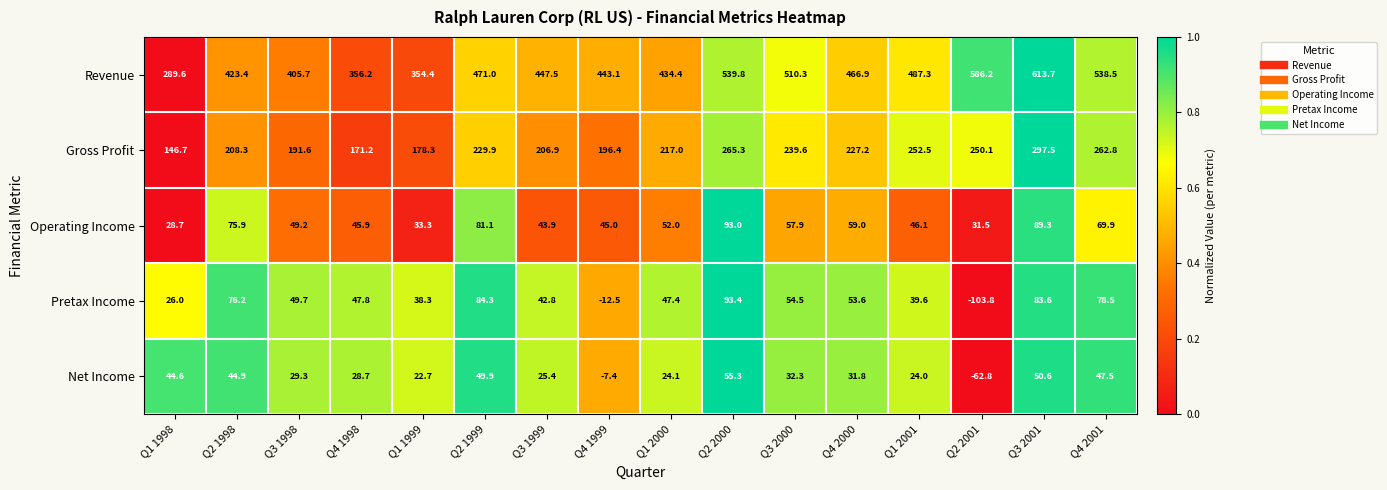

Rank the series by their maximum value, from highest to lowest.

Revenue, Gross Profit, Pretax Income, Operating Income, Net Income